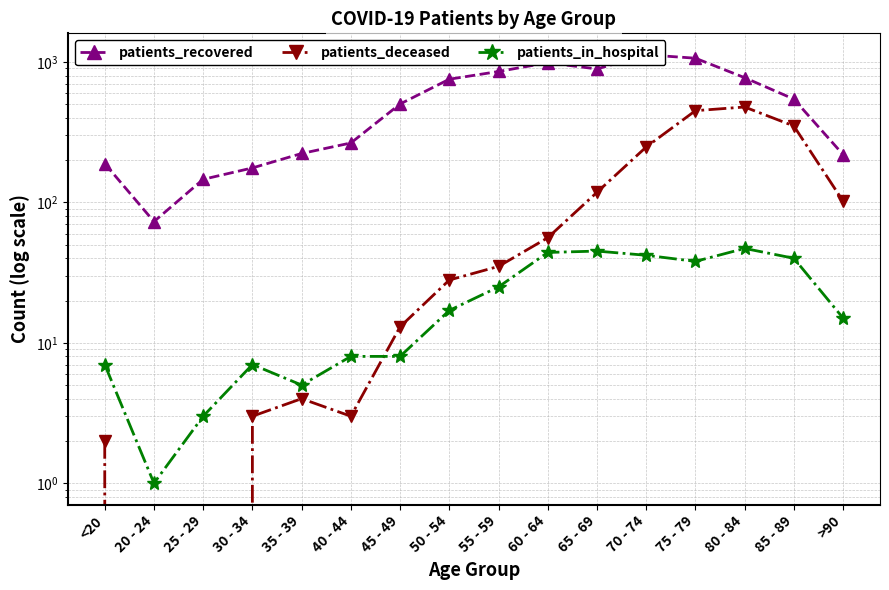

True or false: patients_deceased has a value of 244 at 80 - 84.

False